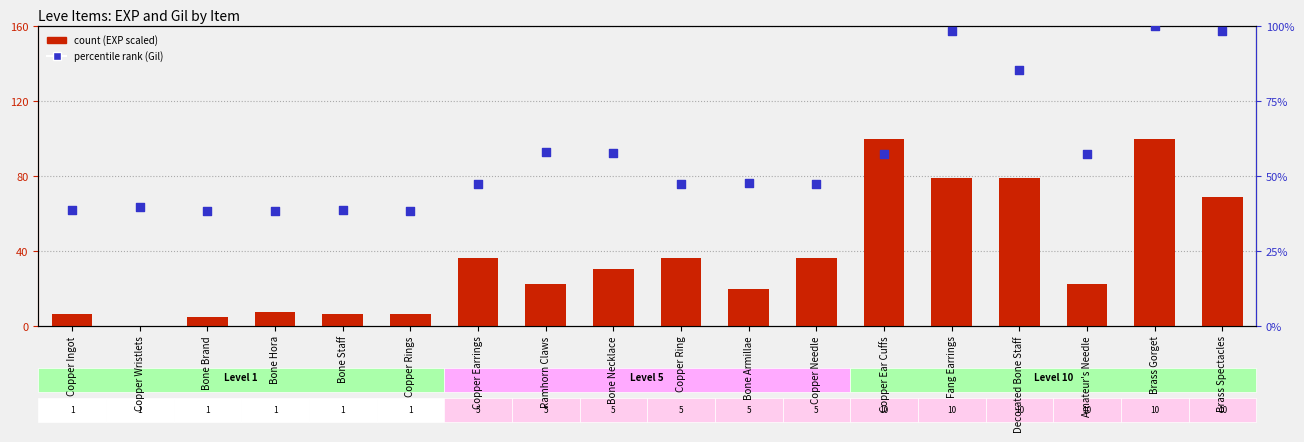

Which series reaches the minimum Y coordinate?

Leve EXP (scaled)